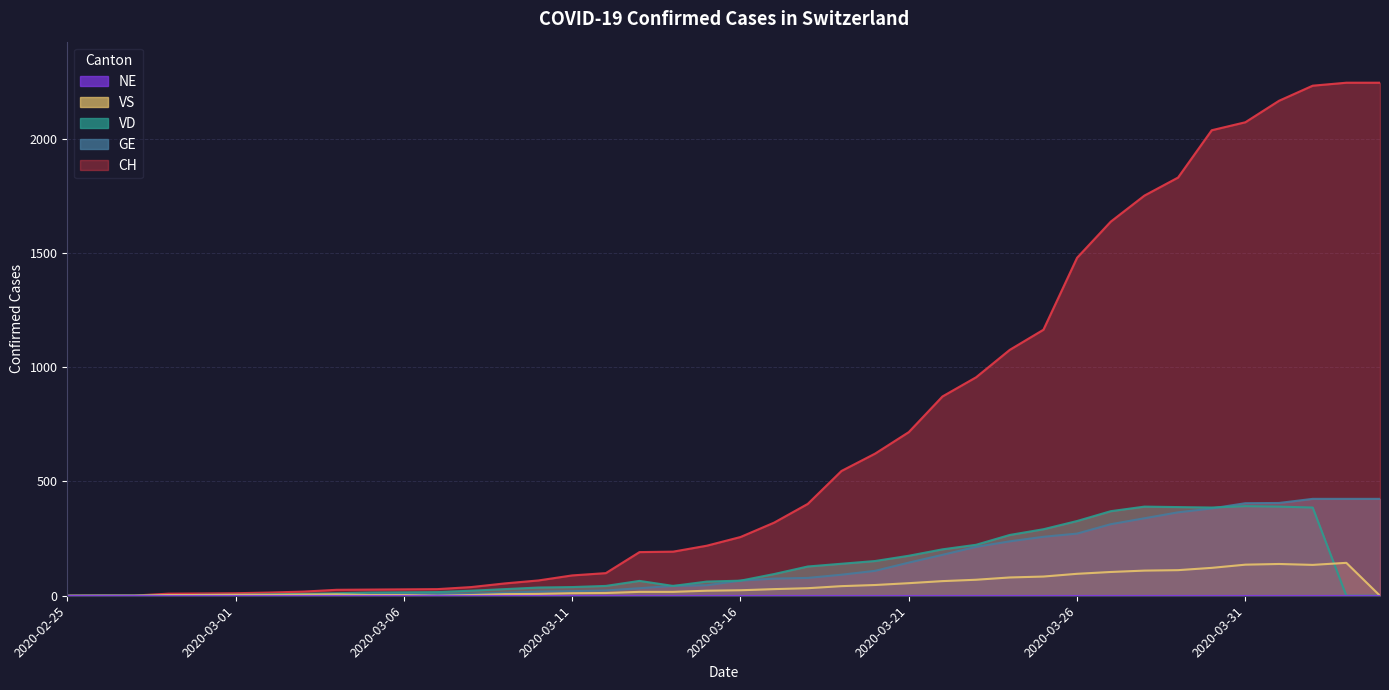

How many interior local peaks does the VD series have?

3